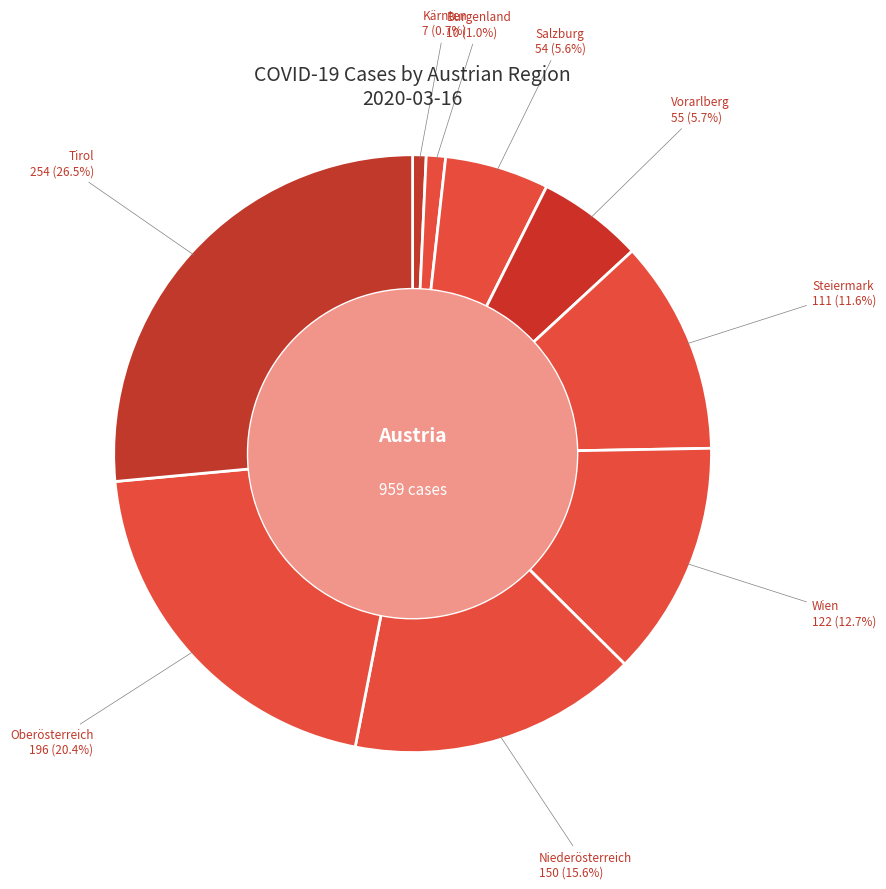

What percentage do Wien and Niederösterreich together represent?

28.4%